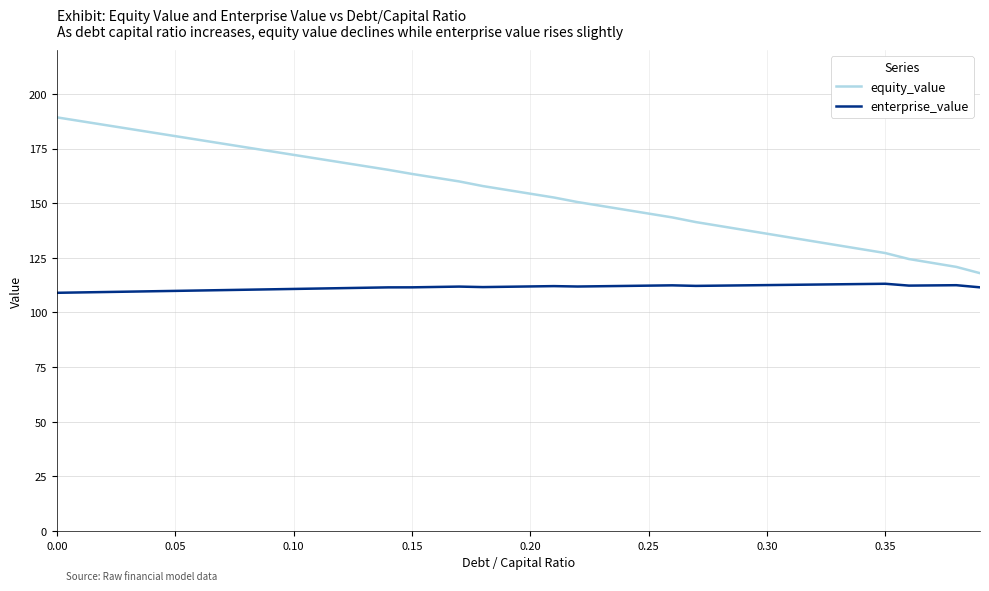

Count the number of categories in the chart.

40